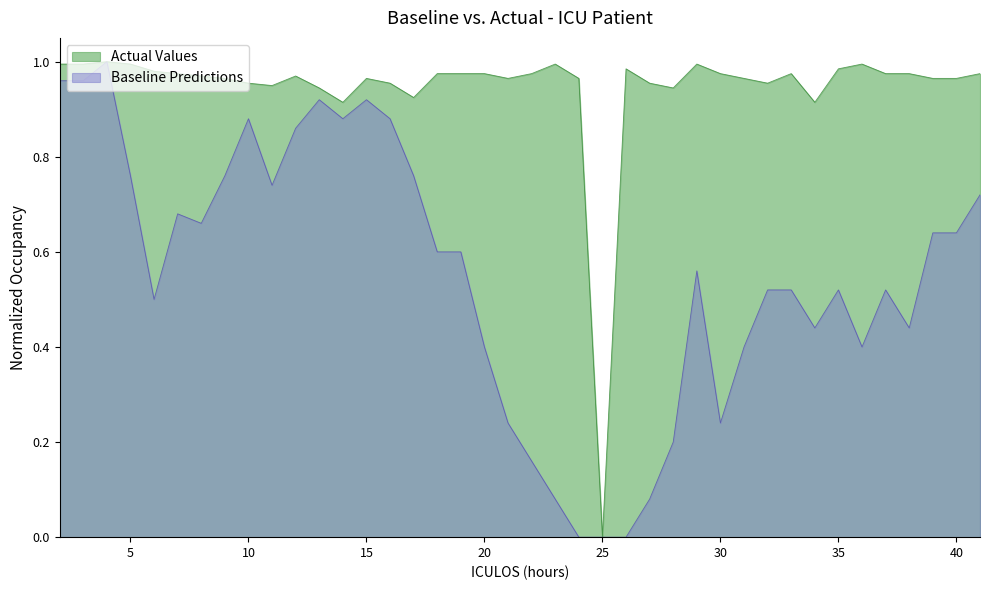

How many values in Baseline Predictions are above zero?

37